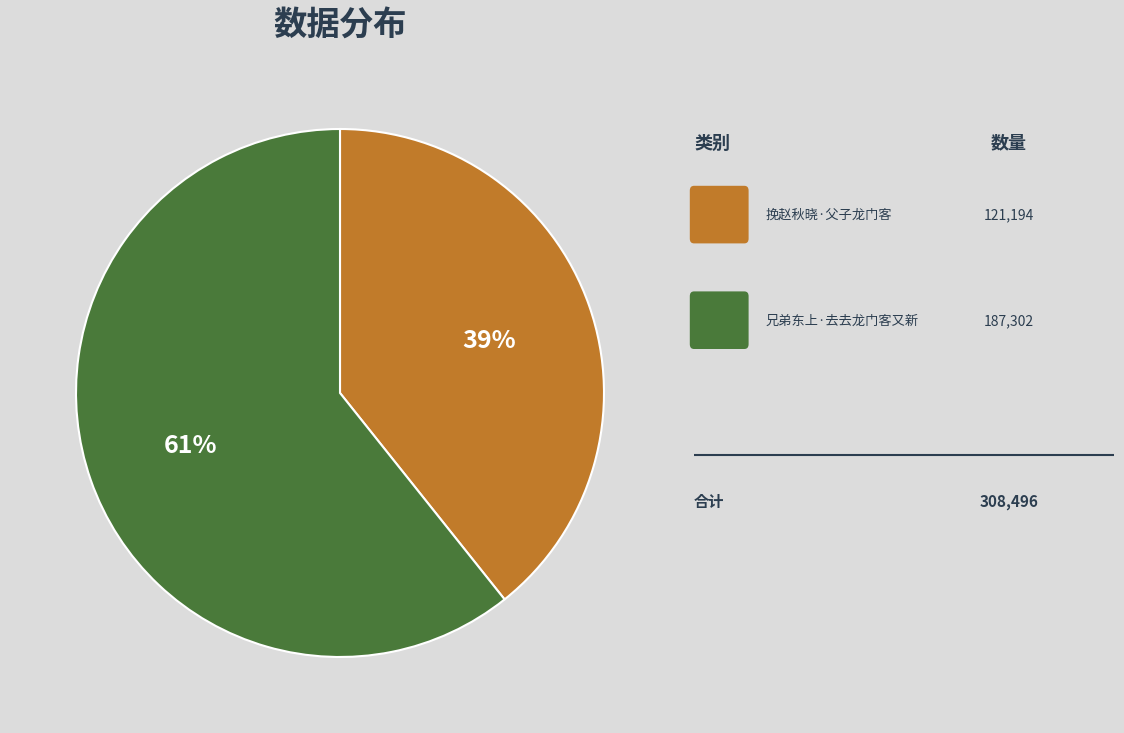

Is there any slice that represents more than half of the pie?

Yes